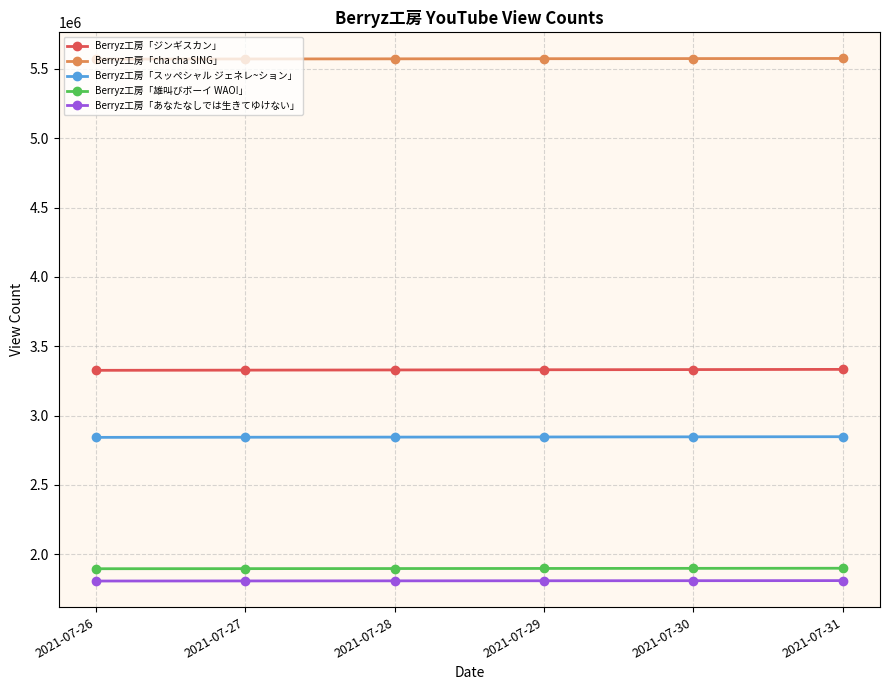

What is the sum of the Berryz工房「あなたなしでは生きてゆけない」 values at 2021-07-31 and 2021-07-27?

3616599